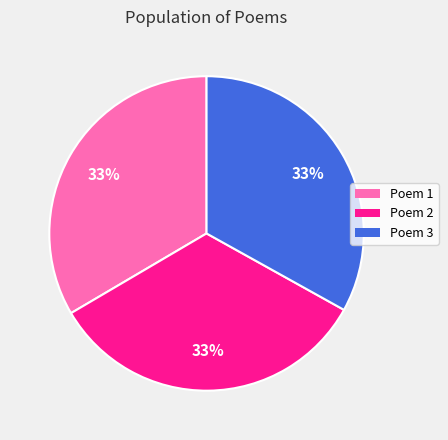

Count the number of slices in the pie.

3